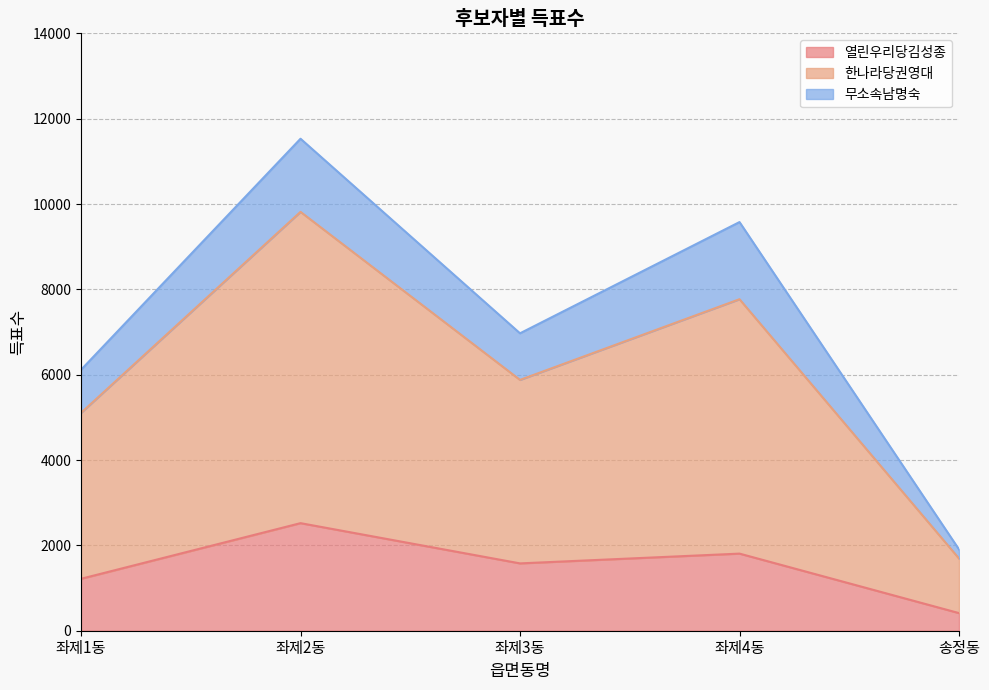

What is the value of the 열린우리당김성종 point at the 3rd from the left?

1578